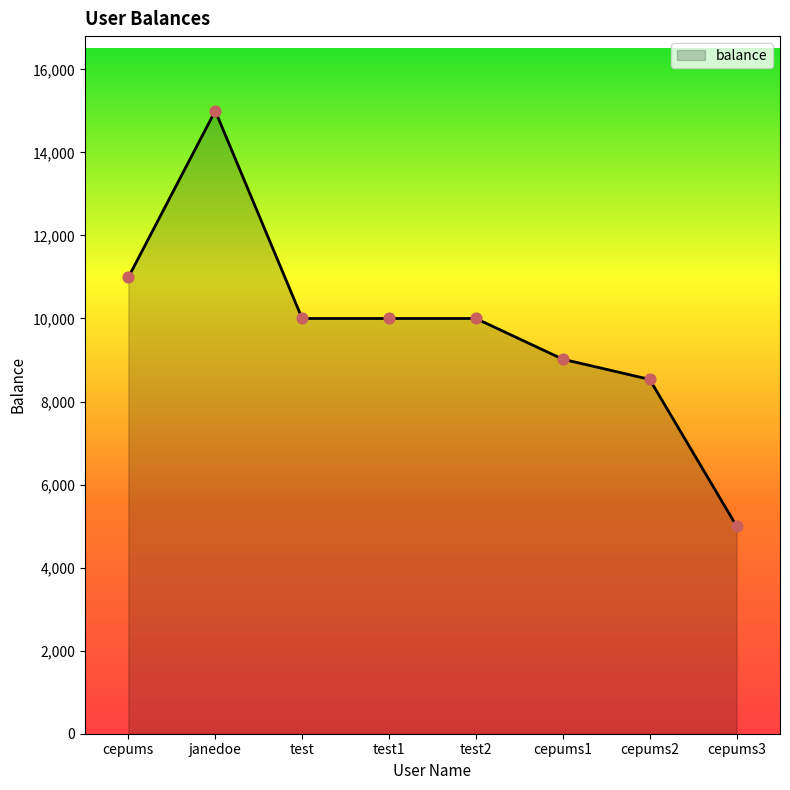

Between cepums3 and cepums2, which is larger?

cepums2